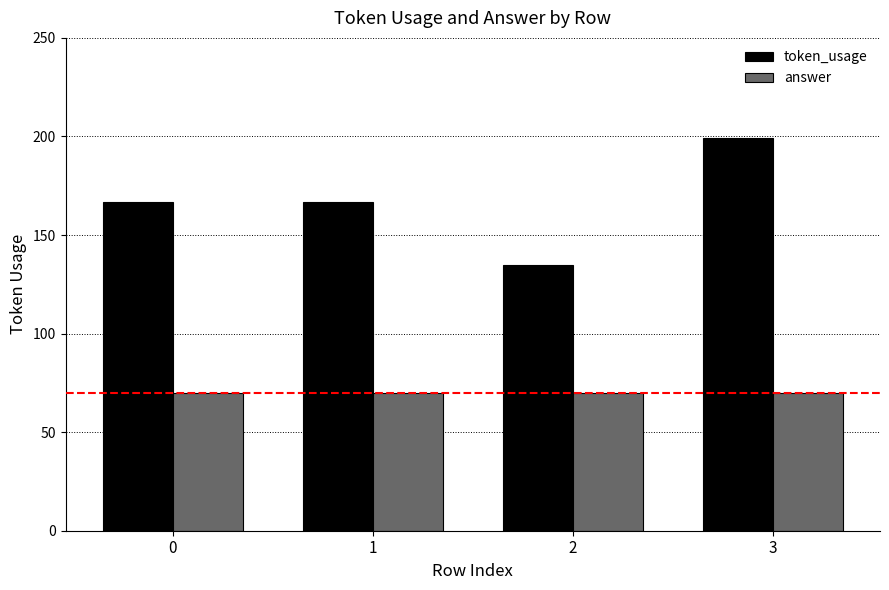

What is the value of the token_usage bar at the 3rd from the left?

135